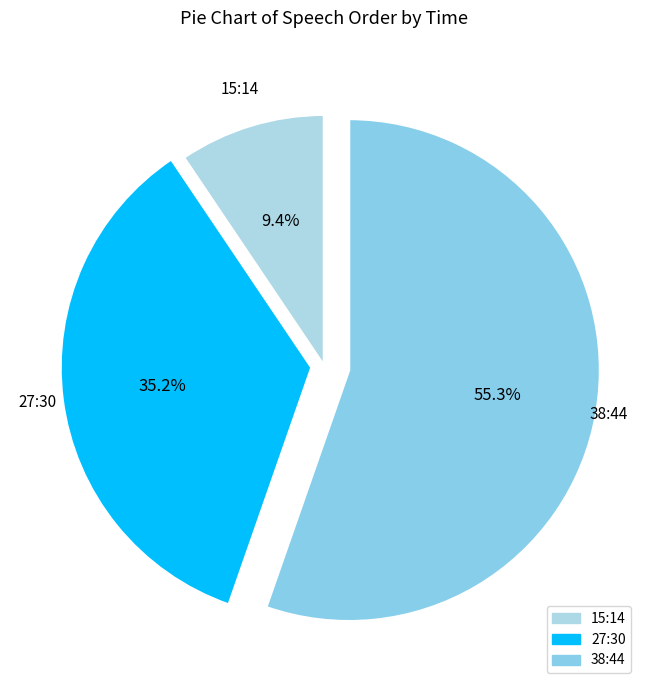

To the nearest percent, what portion does 27:30 represent?

35%